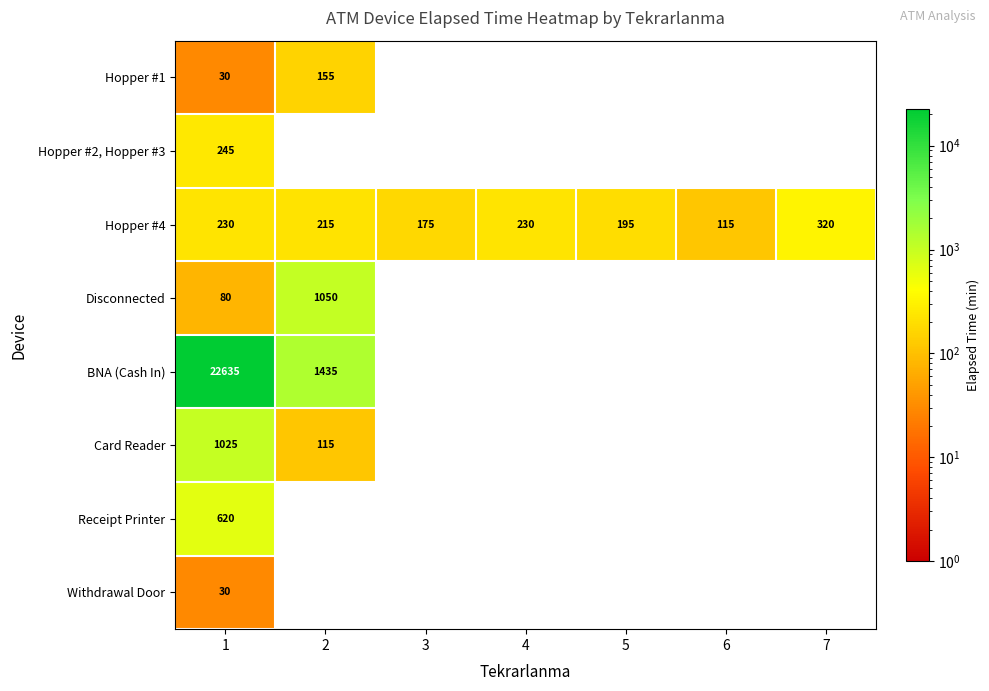

What is the spread (max minus min) of values at 1?

22605